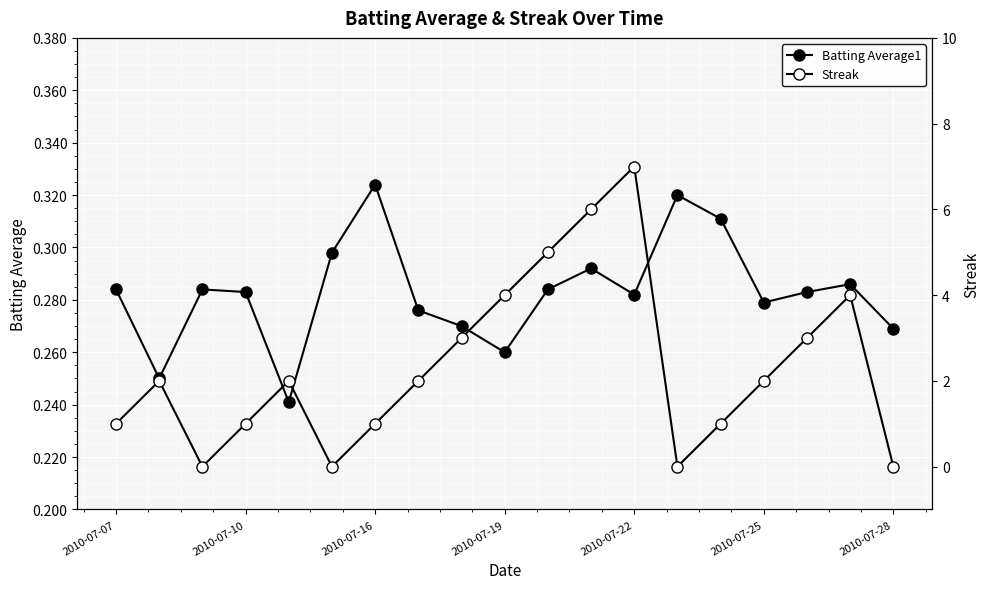

How many data points in Streak are above 2?

7